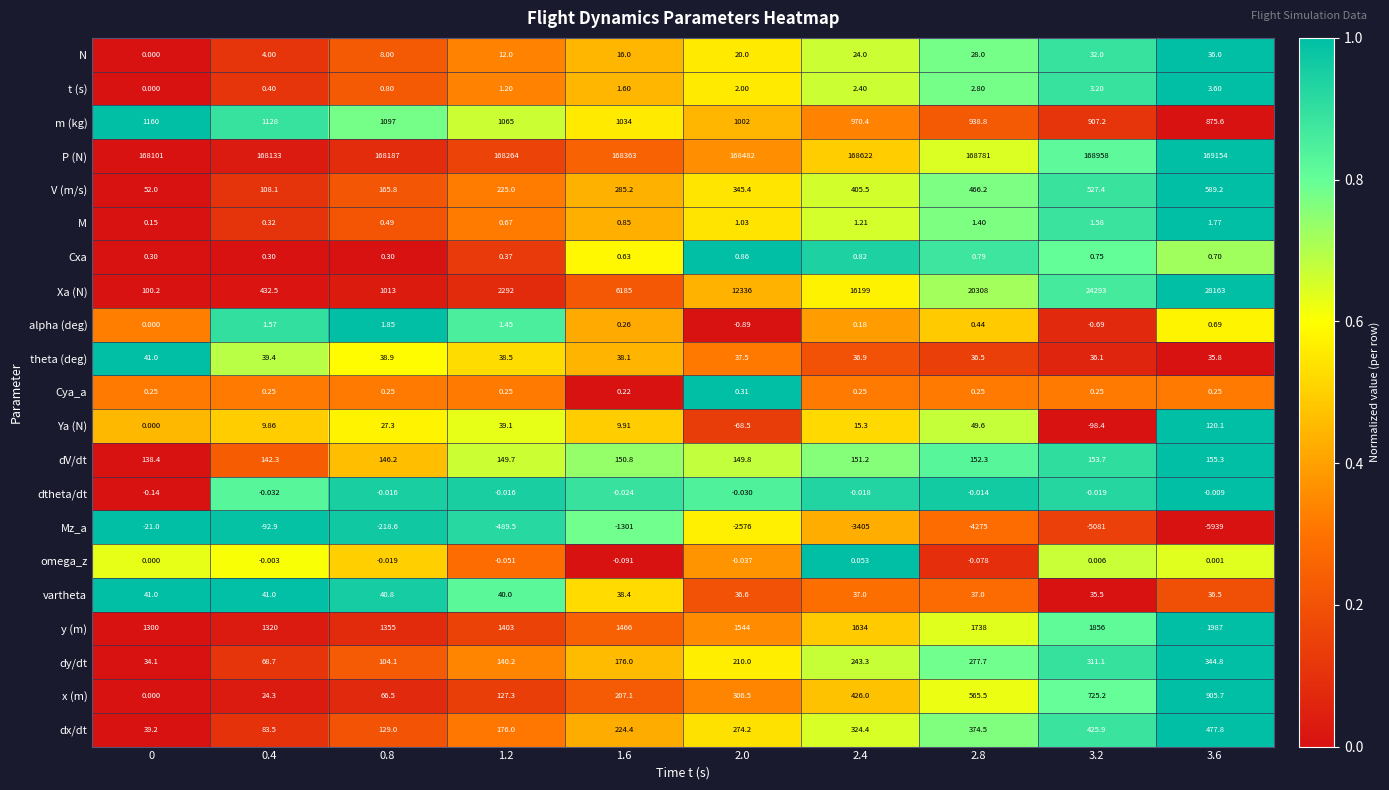

Which series changed the most between 0 and 3.2?

Xa (N)